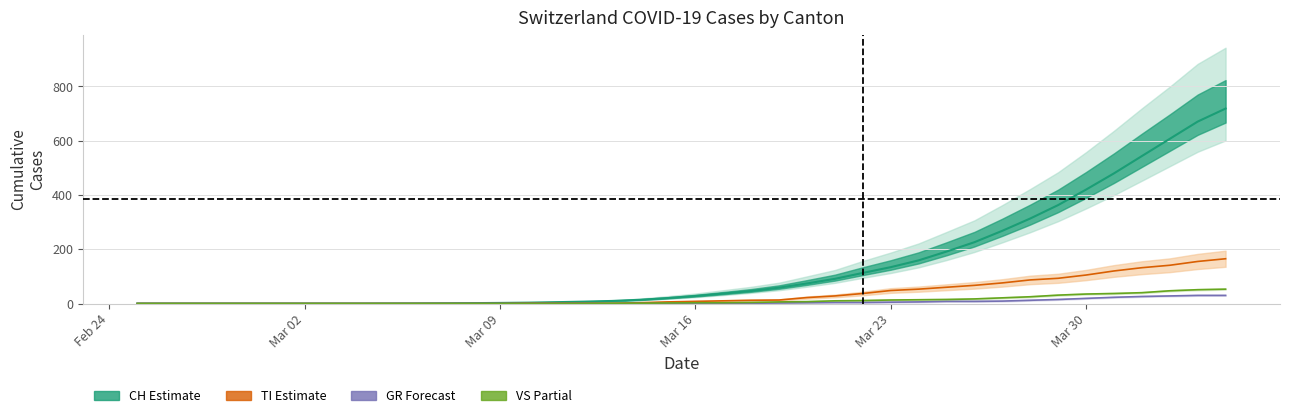

True or false: GR and CH cross at least once.

False